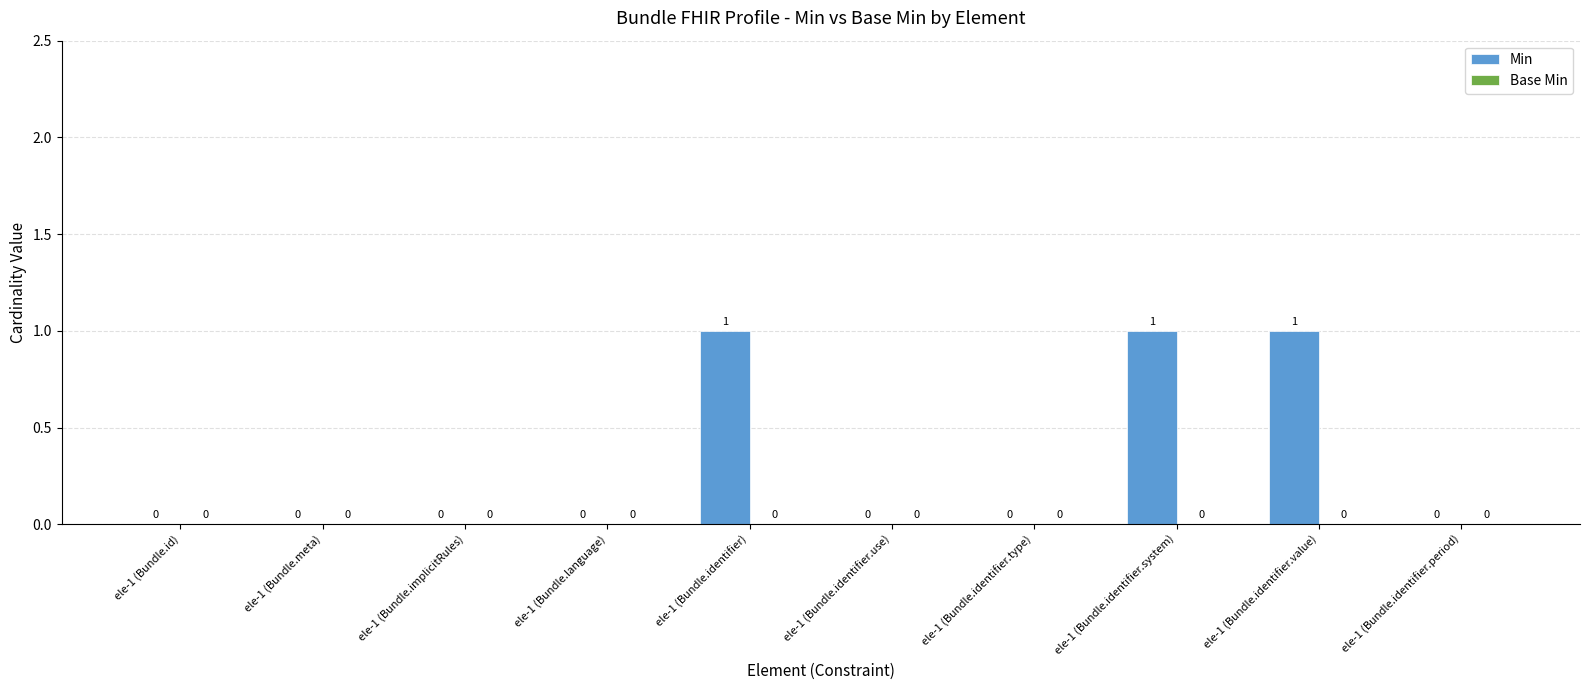

Between ele-1 (Bundle.identifier.value) and ele-1 (Bundle.implicitRules), which is larger?

ele-1 (Bundle.identifier.value)